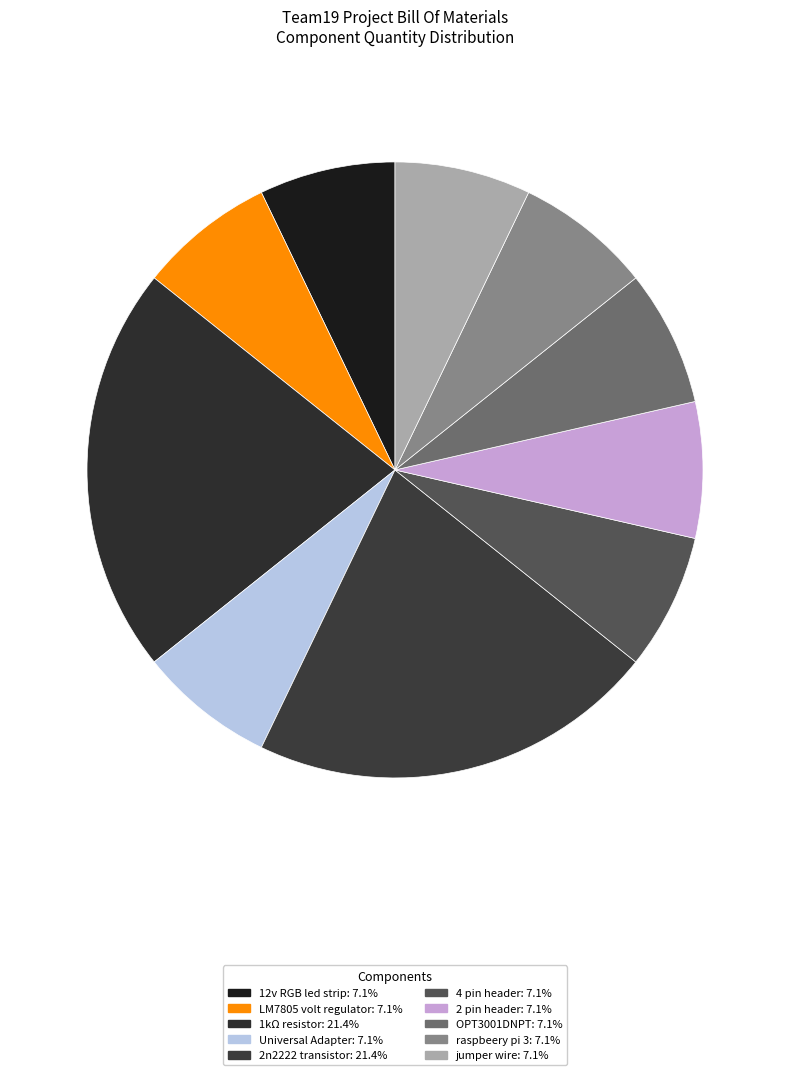

To the nearest percent, what is the combined percentage of 2n2222 transistor and raspbeery pi 3?

29%